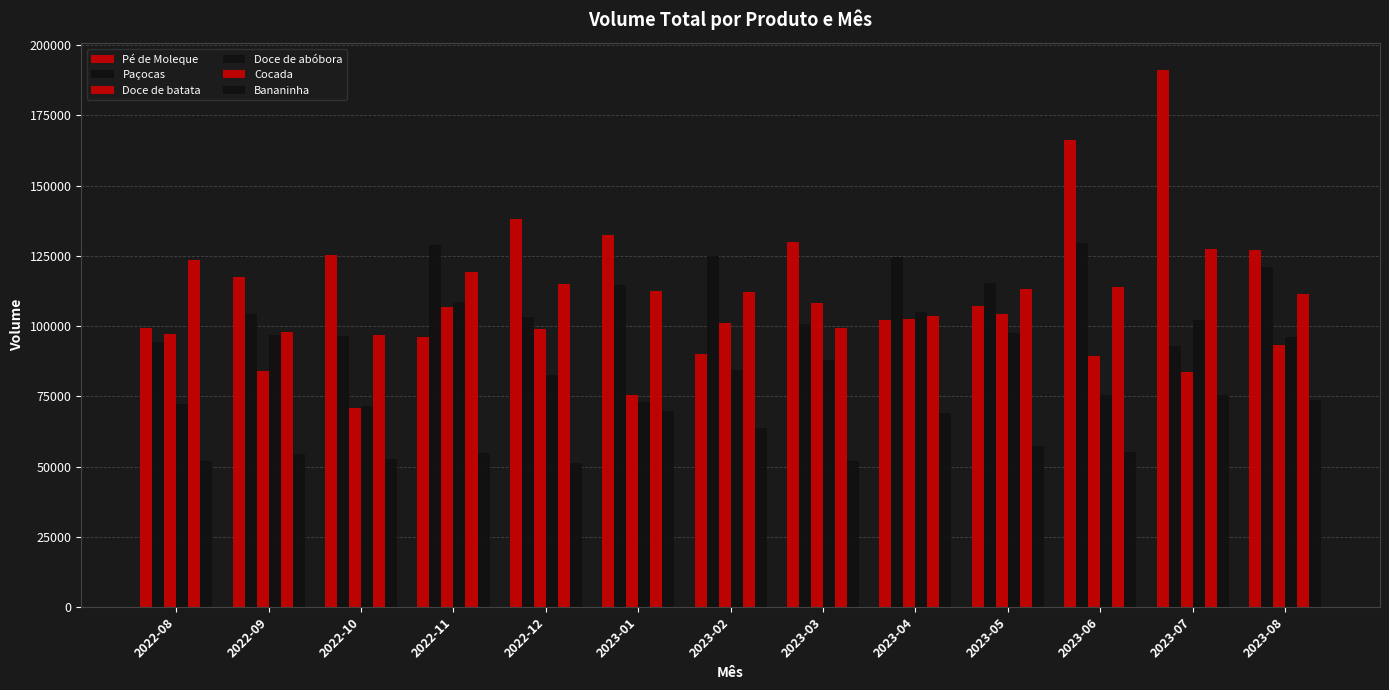

Reading left to right, what are all the values shown in this chart?

Pé de Moleque: 99202	117448	125118	96178	138151	132329	90079	129907	102253	107109	166030	191096	127151
Paçocas: 94389	104206	96522	128883	103188	114470	124779	100876	124495	115369	129535	92927	121145
Doce de batata: 97181	83976	70676	106814	99118	75572	101058	108249	102386	104141	89303	83508	93412
Doce de abóbora: 72193	96852	71692	108634	82431	72993	84224	87990	105071	97454	75358	102235	96174
Cocada: 123361	97724	96858	119232	114791	112582	112249	99455	103695	113295	113827	127475	111514
Bananinha: 52133	54617	52528	54907	51301	69939	63885	51994	69214	57431	55186	75404	73674